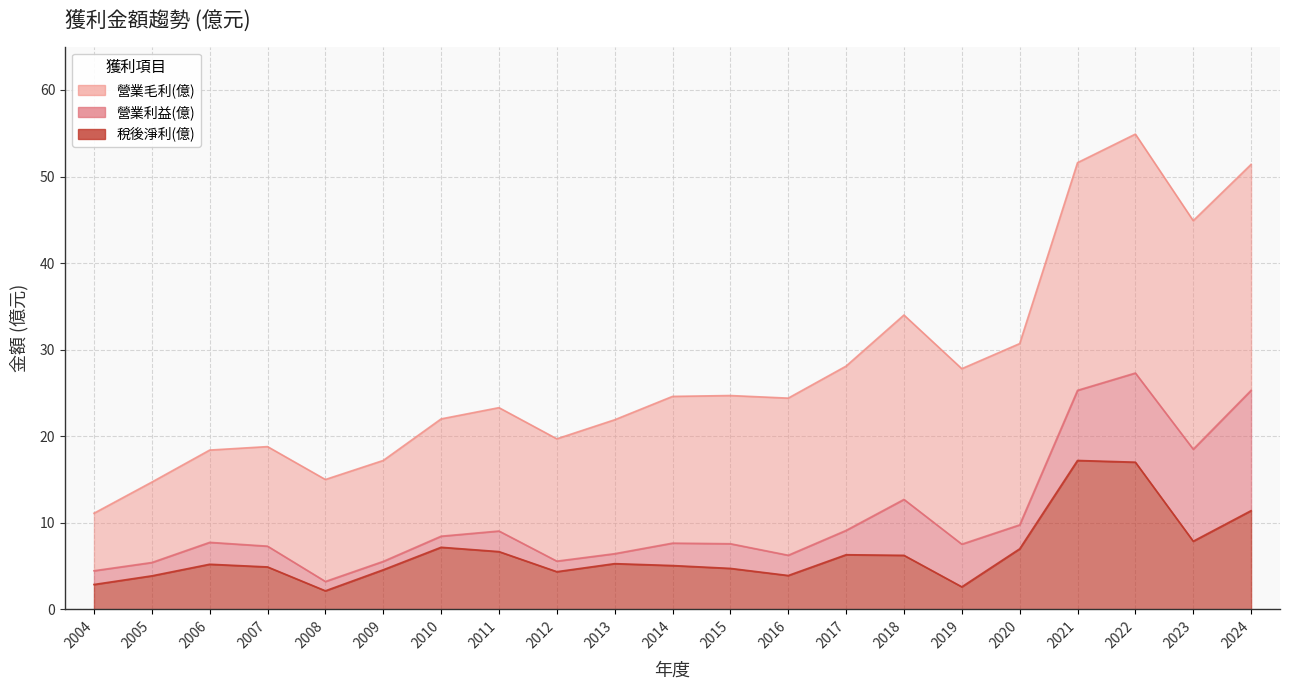

List the labels in order of 營業利益(億) value, largest first.

2022, 2021, 2024, 2023, 2018, 2020, 2017, 2011, 2010, 2006, 2014, 2015, 2019, 2007, 2013, 2016, 2012, 2009, 2005, 2004, 2008